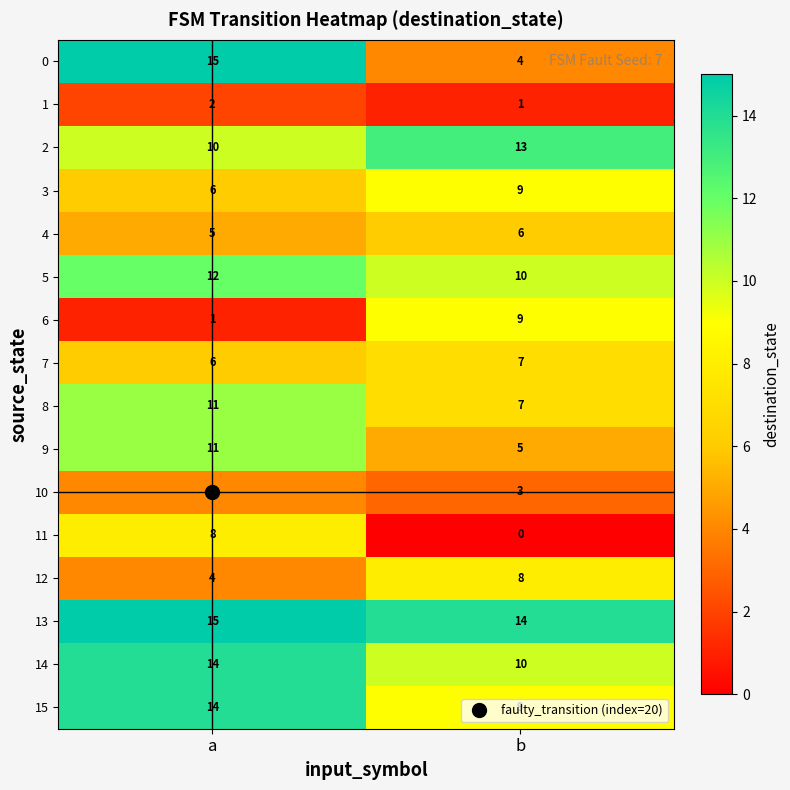

What is the average value of the 15 series?

12